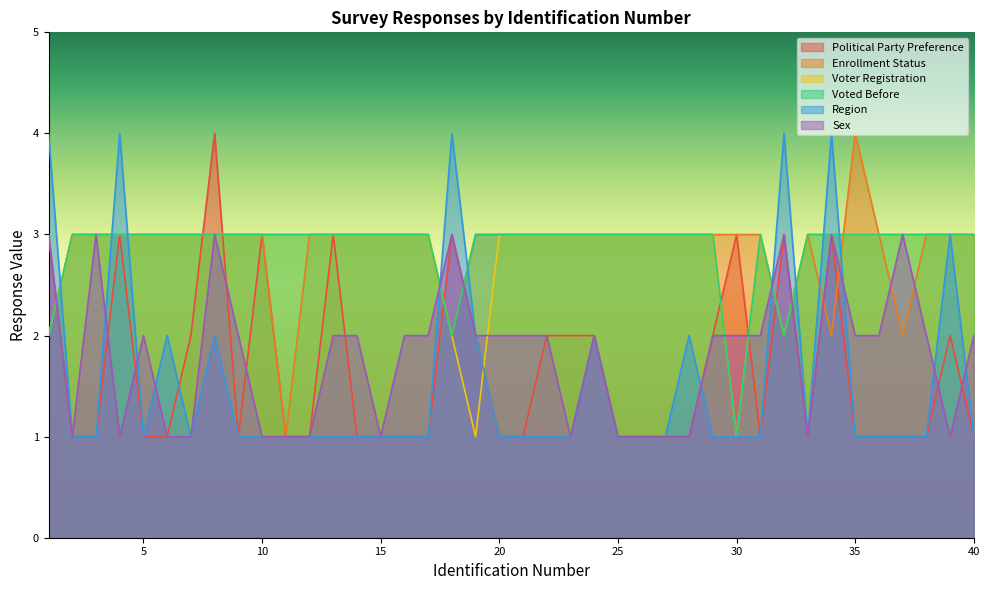

At which category does Region reach its first local peak?

4